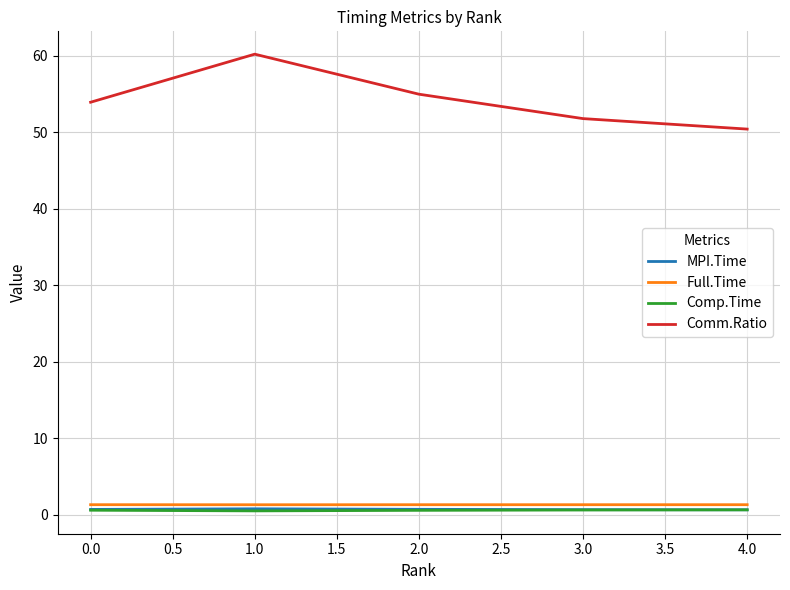

True or false: Comm.Ratio and Full.Time cross at least once.

False